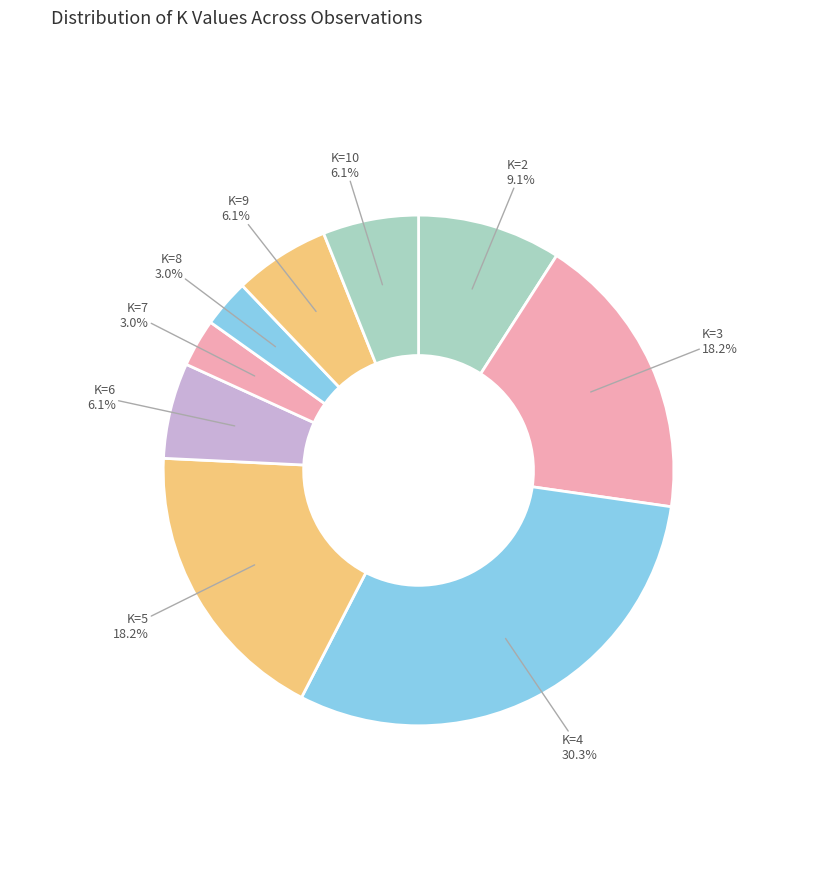

How many slices are in this pie chart?

9